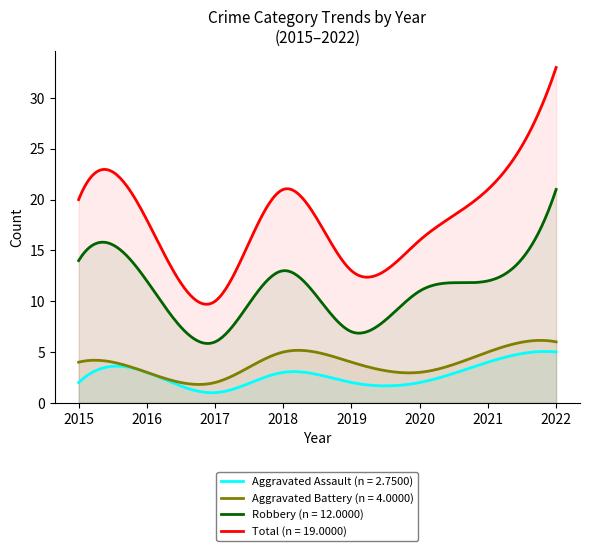

List the series in order of their peak value, highest first.

Total (n = 19.0000), Robbery (n = 12.0000), Aggravated Battery (n = 4.0000), Aggravated Assault (n = 2.7500)